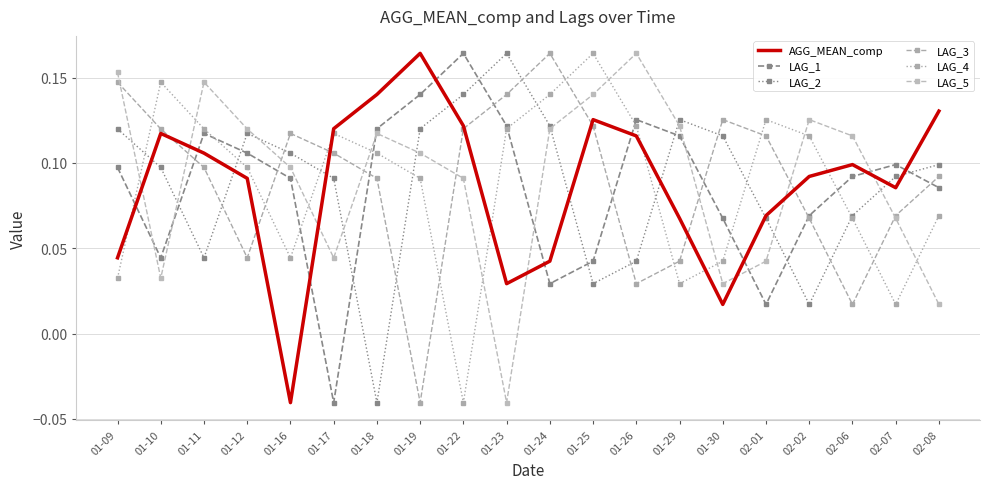

Reading left to right, list all the values displayed in this chart.

AGG_MEAN_comp: 01-09=0.0	01-10=0.1	01-11=0.1	01-12=0.1	01-16=-0.0	01-17=0.1	01-18=0.1	01-19=0.2	01-22=0.1	01-23=0.0	01-24=0.0	01-25=0.1	01-26=0.1	01-29=0.1	01-30=0.0	02-01=0.1	02-02=0.1	02-06=0.1	02-07=0.1	02-08=0.1
LAG_1: 01-09=0.1	01-10=0.0	01-11=0.1	01-12=0.1	01-16=0.1	01-17=-0.0	01-18=0.1	01-19=0.1	01-22=0.2	01-23=0.1	01-24=0.0	01-25=0.0	01-26=0.1	01-29=0.1	01-30=0.1	02-01=0.0	02-02=0.1	02-06=0.1	02-07=0.1	02-08=0.1
LAG_2: 01-09=0.1	01-10=0.1	01-11=0.0	01-12=0.1	01-16=0.1	01-17=0.1	01-18=-0.0	01-19=0.1	01-22=0.1	01-23=0.2	01-24=0.1	01-25=0.0	01-26=0.0	01-29=0.1	01-30=0.1	02-01=0.1	02-02=0.0	02-06=0.1	02-07=0.1	02-08=0.1
LAG_3: 01-09=0.1	01-10=0.1	01-11=0.1	01-12=0.0	01-16=0.1	01-17=0.1	01-18=0.1	01-19=-0.0	01-22=0.1	01-23=0.1	01-24=0.2	01-25=0.1	01-26=0.0	01-29=0.0	01-30=0.1	02-01=0.1	02-02=0.1	02-06=0.0	02-07=0.1	02-08=0.1
LAG_4: 01-09=0.0	01-10=0.1	01-11=0.1	01-12=0.1	01-16=0.0	01-17=0.1	01-18=0.1	01-19=0.1	01-22=-0.0	01-23=0.1	01-24=0.1	01-25=0.2	01-26=0.1	01-29=0.0	01-30=0.0	02-01=0.1	02-02=0.1	02-06=0.1	02-07=0.0	02-08=0.1
LAG_5: 01-09=0.2	01-10=0.0	01-11=0.1	01-12=0.1	01-16=0.1	01-17=0.0	01-18=0.1	01-19=0.1	01-22=0.1	01-23=-0.0	01-24=0.1	01-25=0.1	01-26=0.2	01-29=0.1	01-30=0.0	02-01=0.0	02-02=0.1	02-06=0.1	02-07=0.1	02-08=0.0